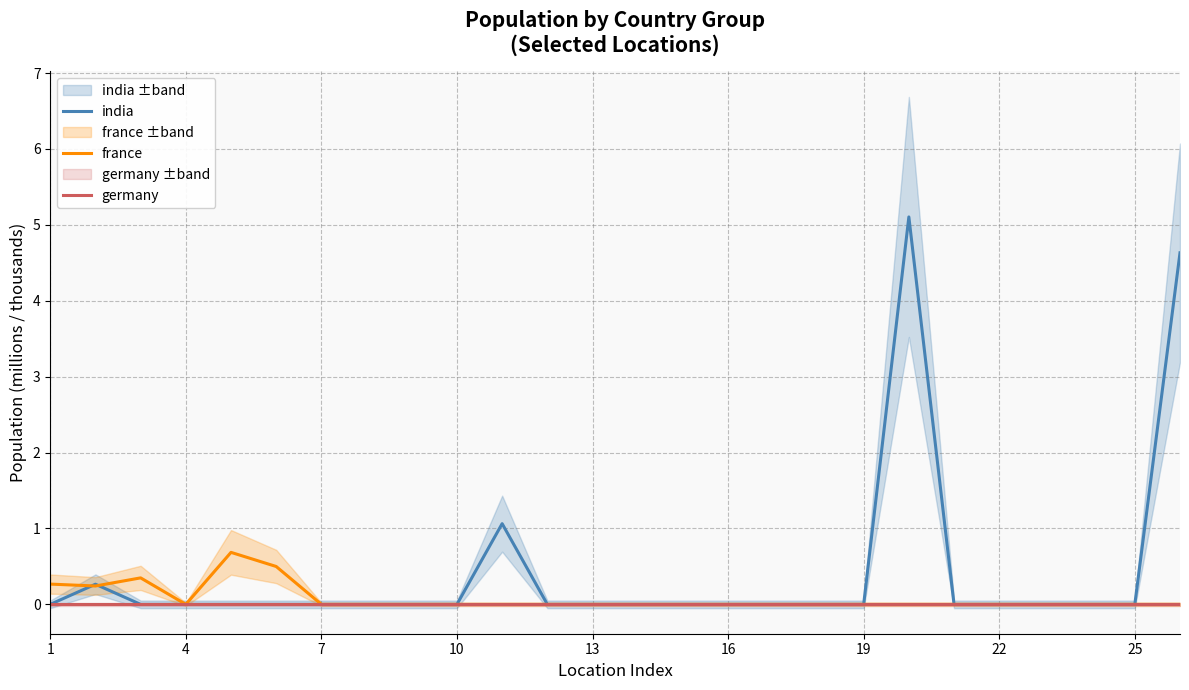

True or false: france has a value of 0.0 at 25.

True